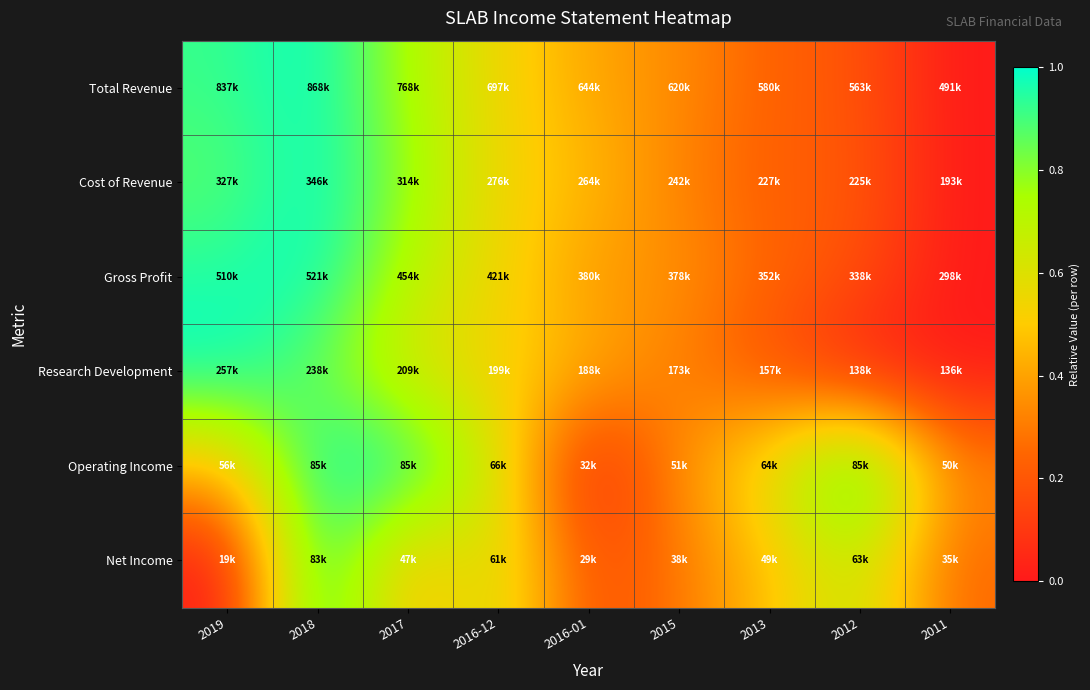

Reading left to right, what are all the values shown in this chart?

Total Revenue: 2019=0.9	2018=1.0	2017=0.7	2016-12=0.5	2016-01=0.4	2015=0.3	2013=0.2	2012=0.2	2011=0.0
Cost of Revenue: 2019=0.9	2018=1.0	2017=0.8	2016-12=0.5	2016-01=0.5	2015=0.3	2013=0.2	2012=0.2	2011=0.0
Gross Profit: 2019=1.0	2018=1.0	2017=0.7	2016-12=0.6	2016-01=0.4	2015=0.4	2013=0.2	2012=0.2	2011=0.0
Research Development: 2019=1.0	2018=0.8	2017=0.6	2016-12=0.5	2016-01=0.4	2015=0.3	2013=0.2	2012=0.0	2011=0.0
Operating Income: 2019=0.5	2018=1.0	2017=1.0	2016-12=0.6	2016-01=0.0	2015=0.4	2013=0.6	2012=1.0	2011=0.3
Net Income: 2019=0.0	2018=1.0	2017=0.4	2016-12=0.7	2016-01=0.2	2015=0.3	2013=0.5	2012=0.7	2011=0.3